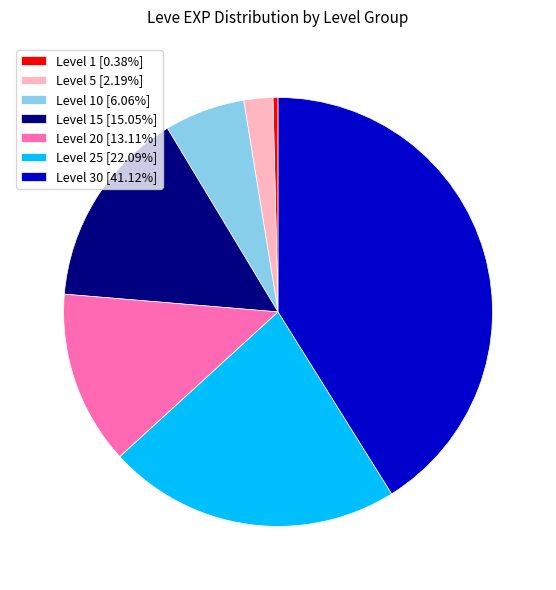

Does Level 1 [0.38%] represent more than half of the total?

No